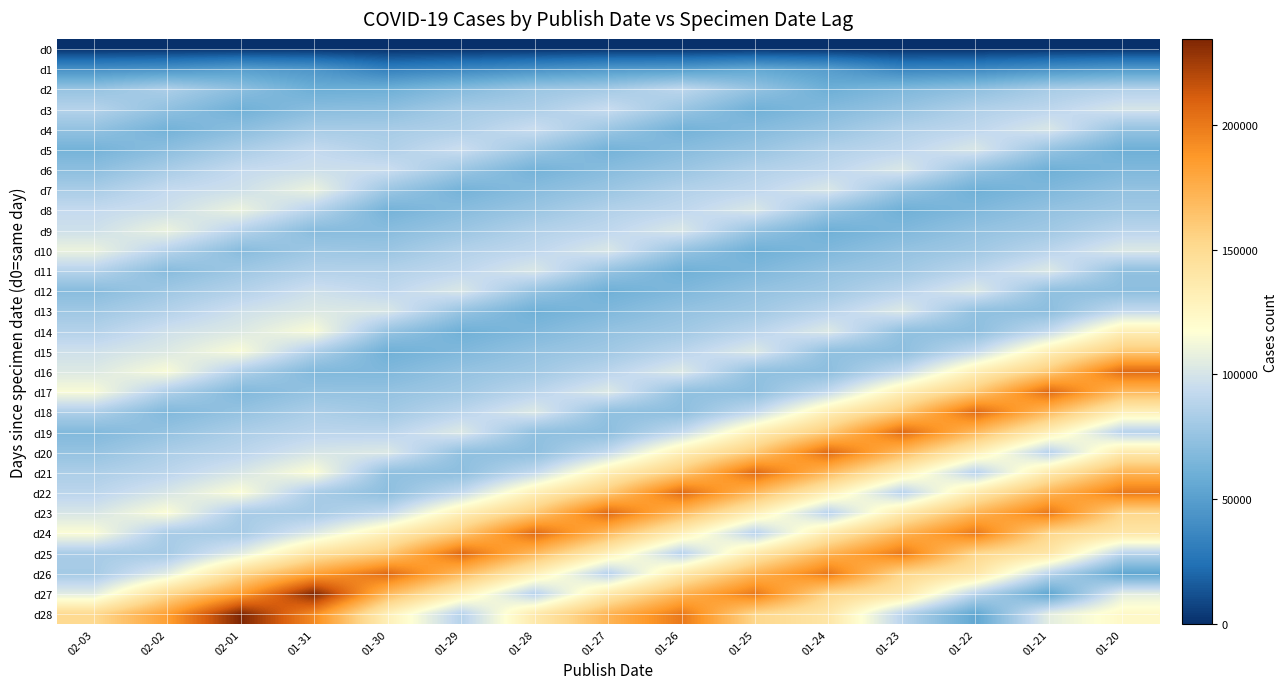

Which category has the highest value across all series?

02-01